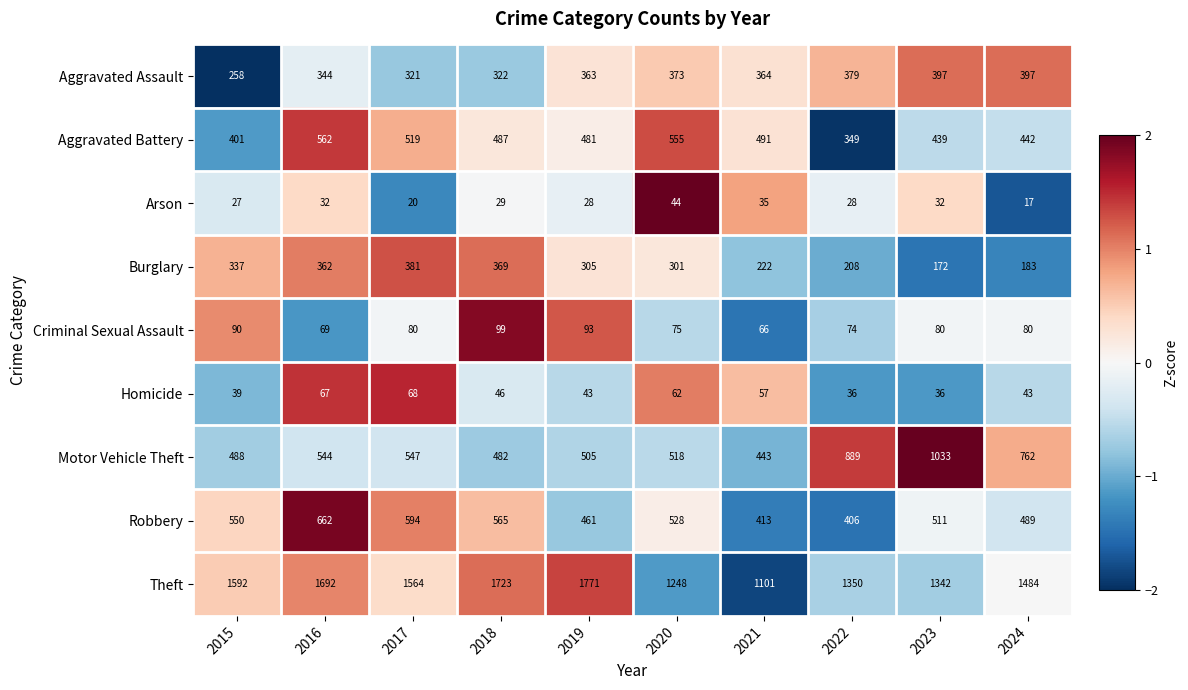

What is the approximate value of Robbery at 2016, to the nearest 50?

650